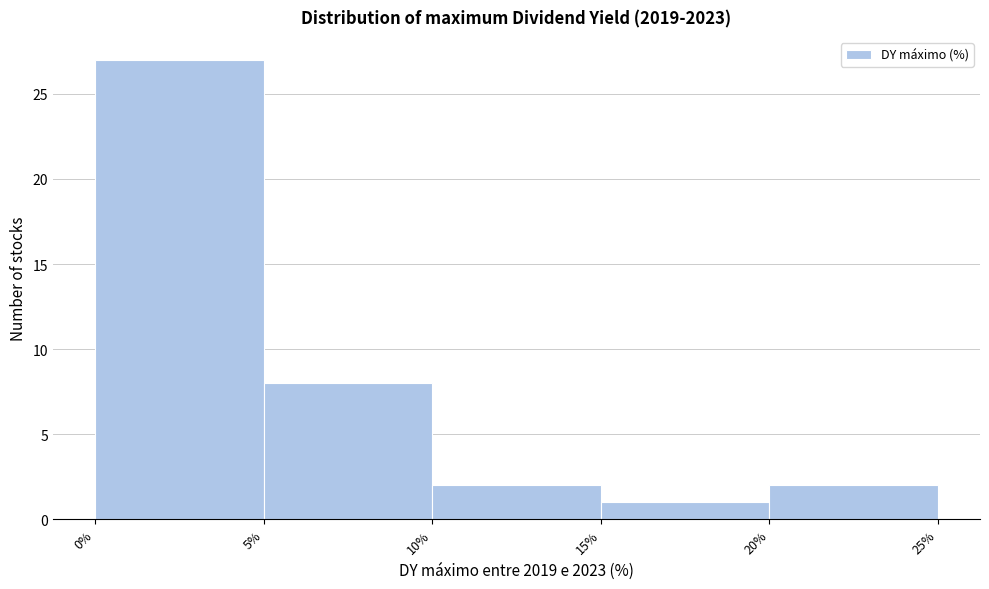

Reading left to right, list every bar in this chart as the range it spans on the x-axis followed by its height. The values are not printed on the chart, so give them approximately, as read against the axis.

0% to 5%: 27
5% to 10%: 8
10% to 15%: 2
15% to 20%: 1
20% to 25%: 2